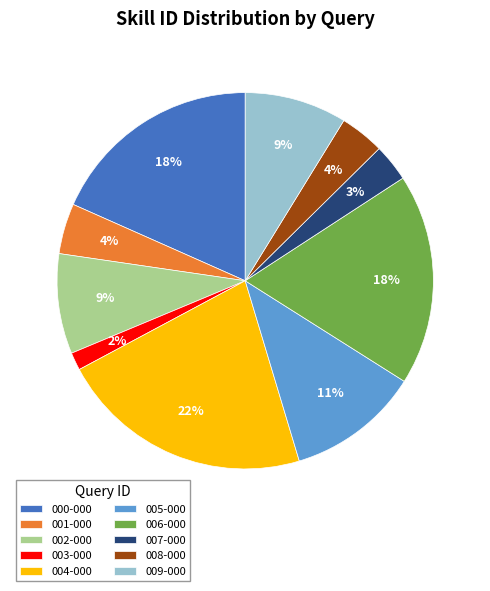

To the nearest percent, what is the difference between the largest and smallest slice percentages?

20%